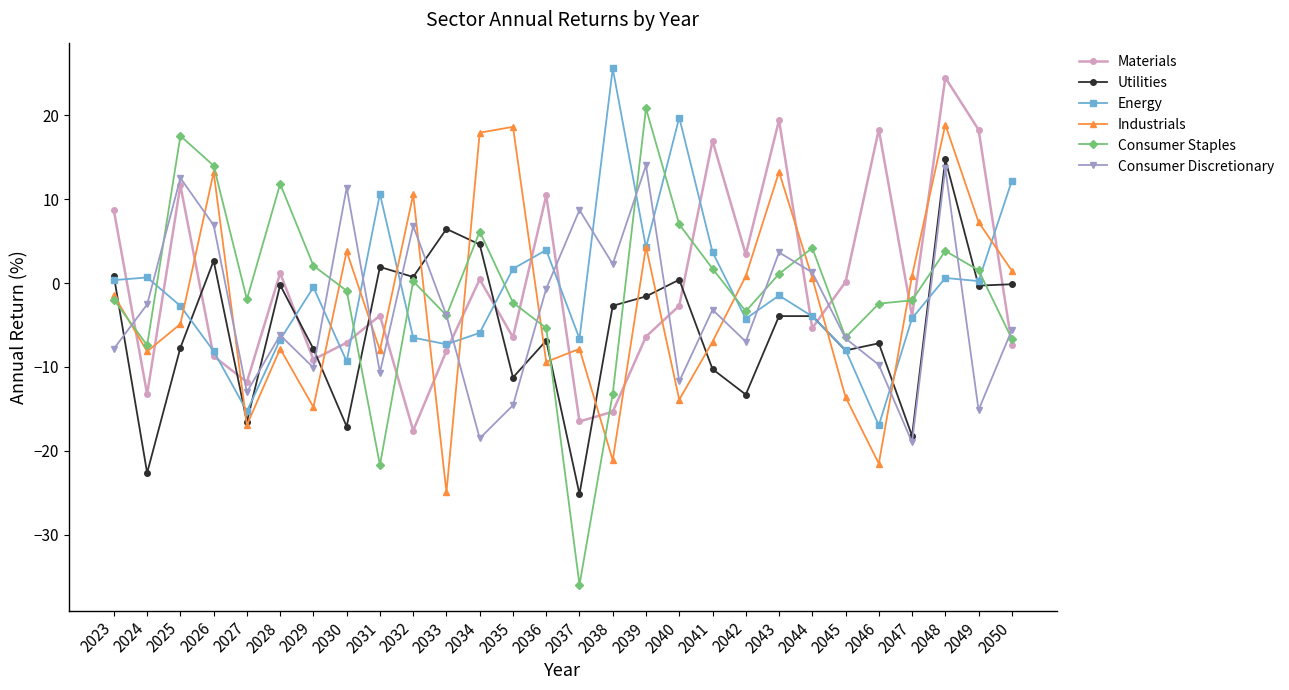

After their last crossing, which series has the higher values: Materials or Consumer Discretionary?

Consumer Discretionary